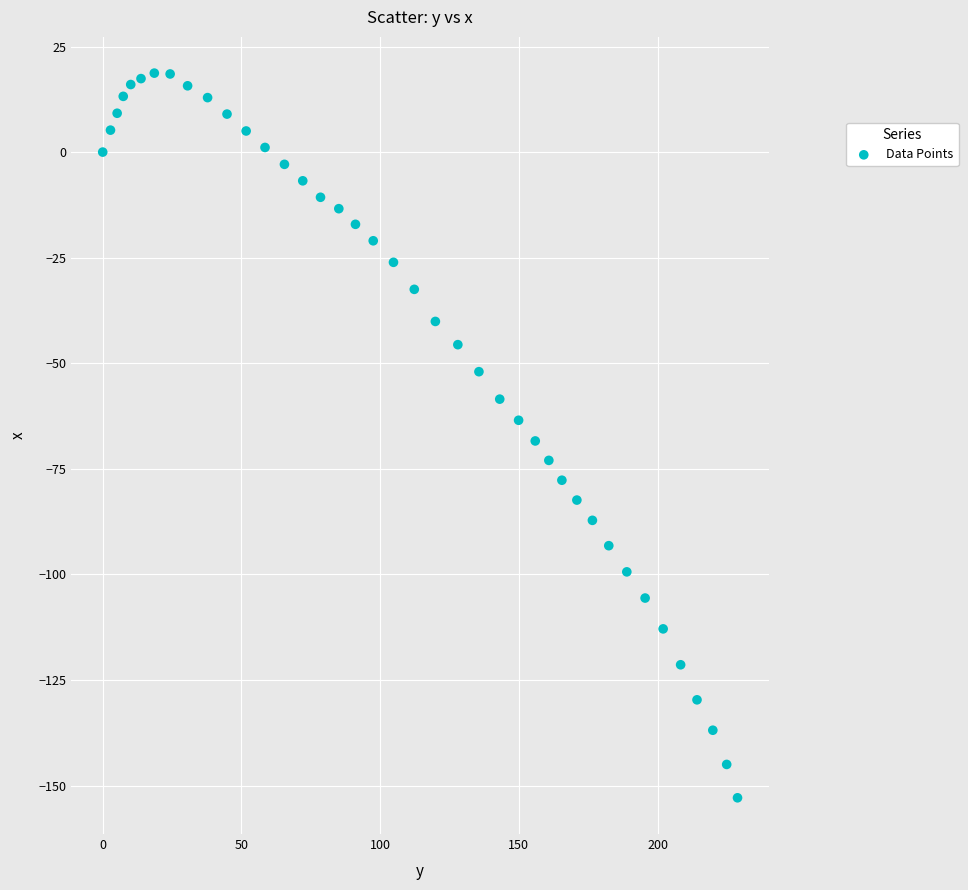

What is the range of Y values (max minus min)?

171.6